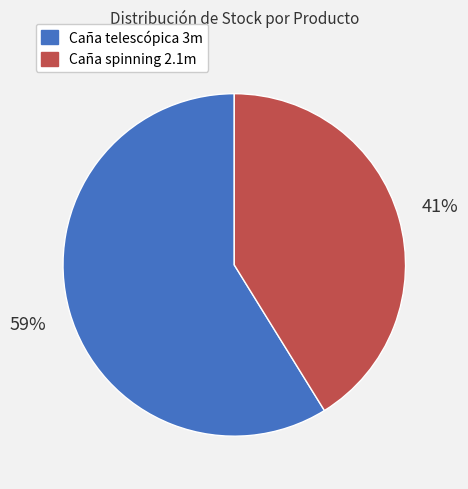

Is it true that Caña telescópica 3m is 59% of the pie?

True